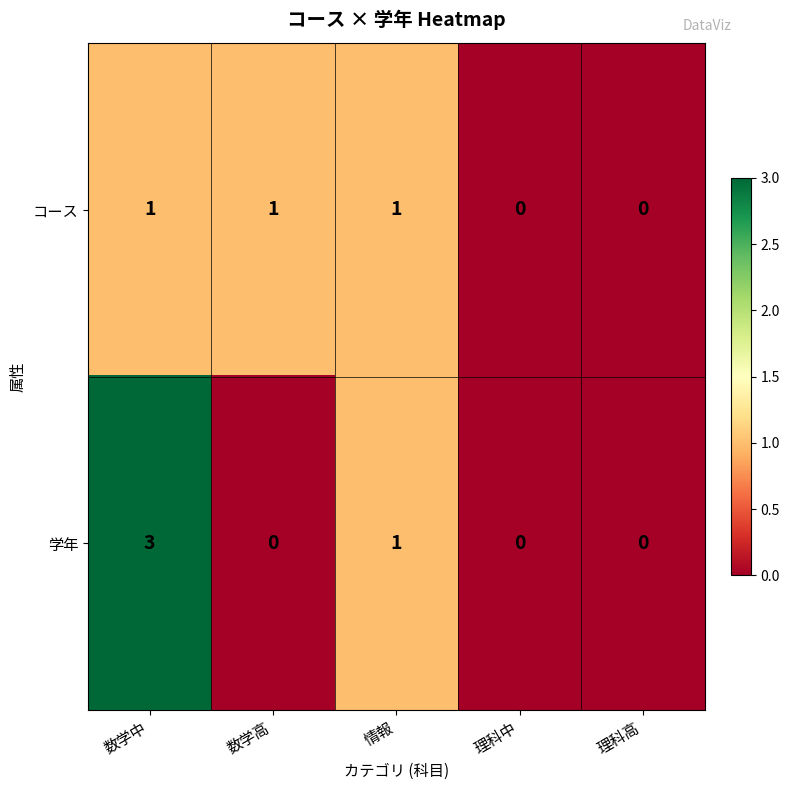

The 学年 series shows 1 at 情報. True or false?

True